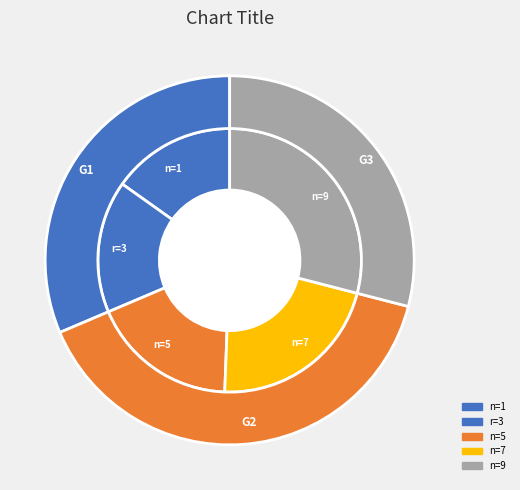

The n=1 slice represents 15% of the pie. True or false?

True